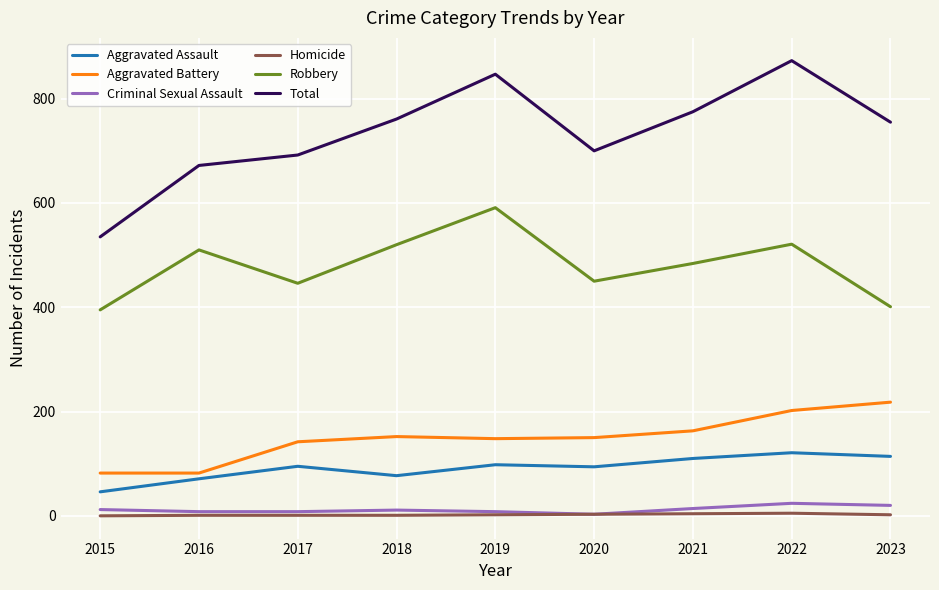

True or false: Aggravated Battery and Total cross at least once.

False